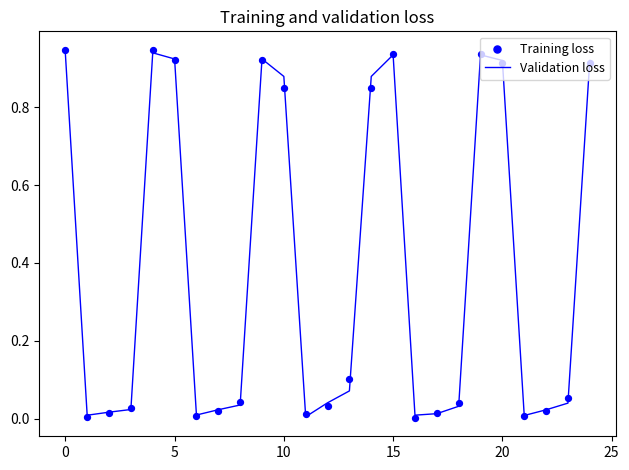

Which series reaches the maximum Y coordinate?

Training loss